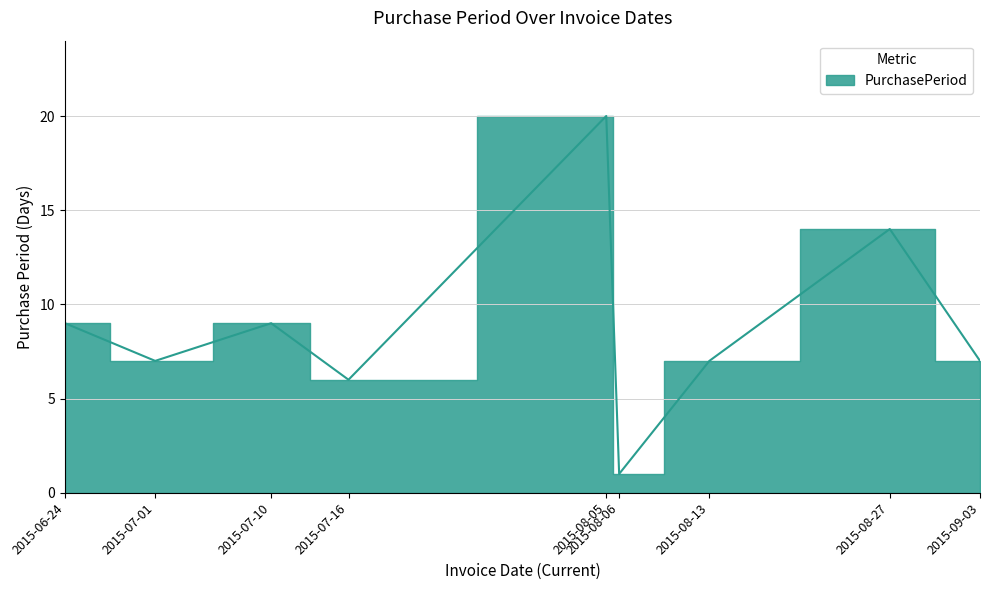

What is the difference between the values at 2015-08-06 and 2015-07-16?

5